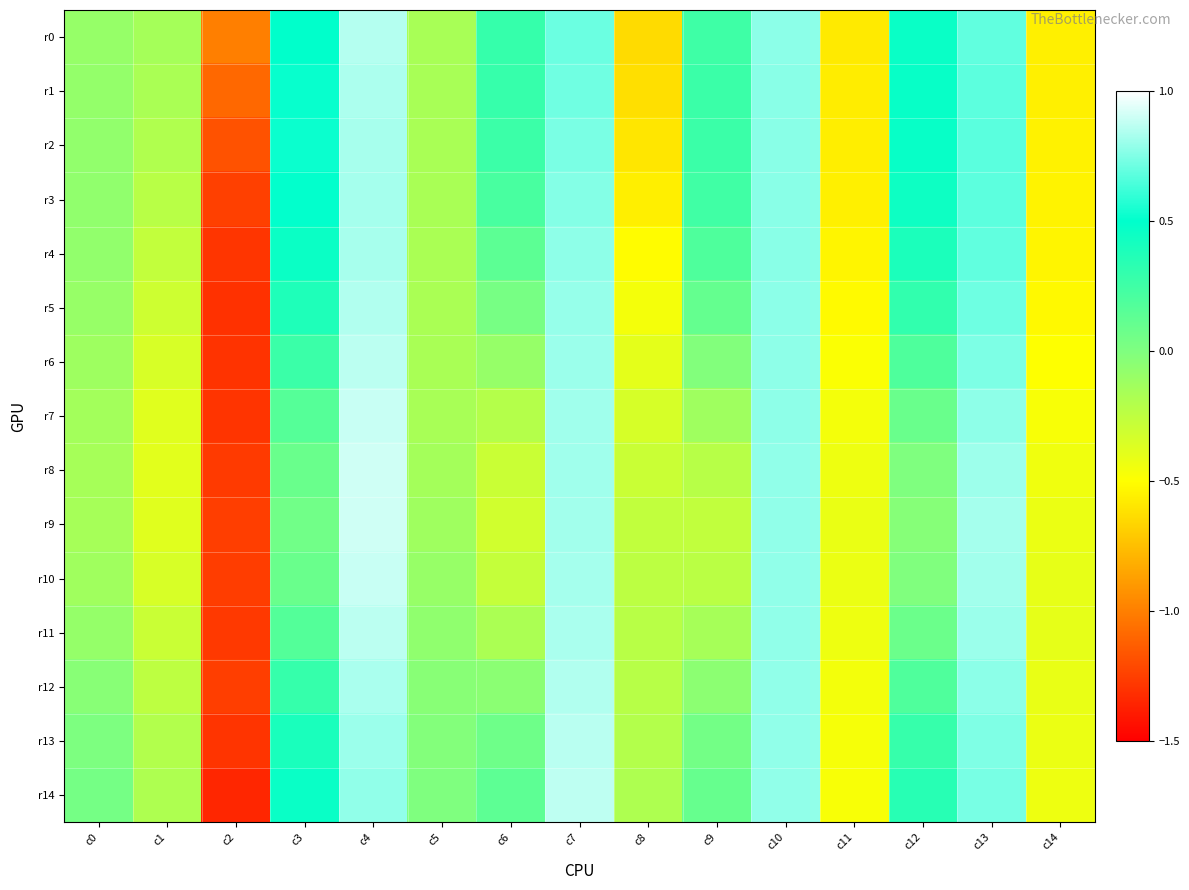

Which series has the largest range (max minus min)?

r14